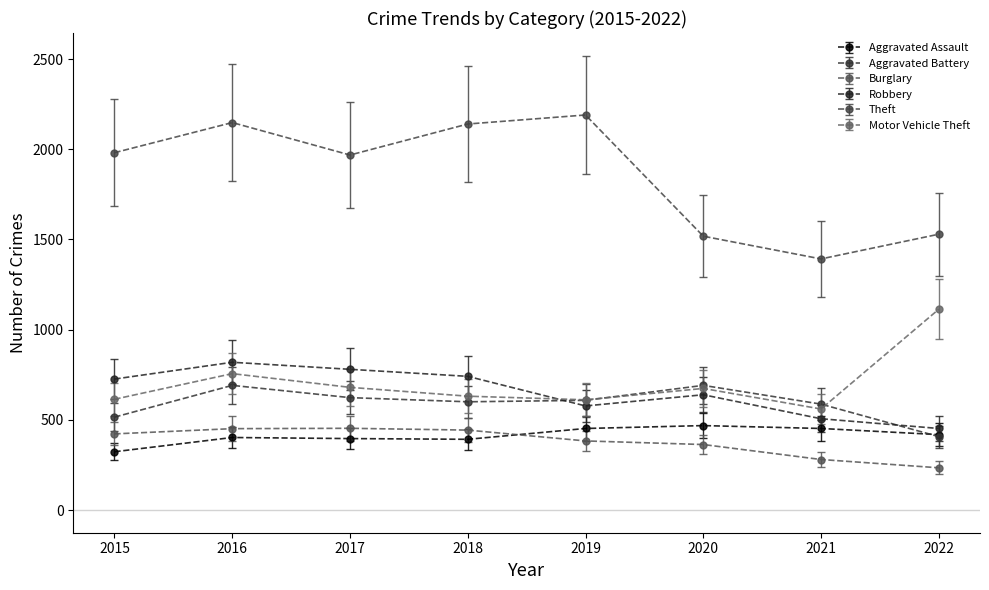

True or false: Motor Vehicle Theft and Aggravated Assault intersect in this chart.

False